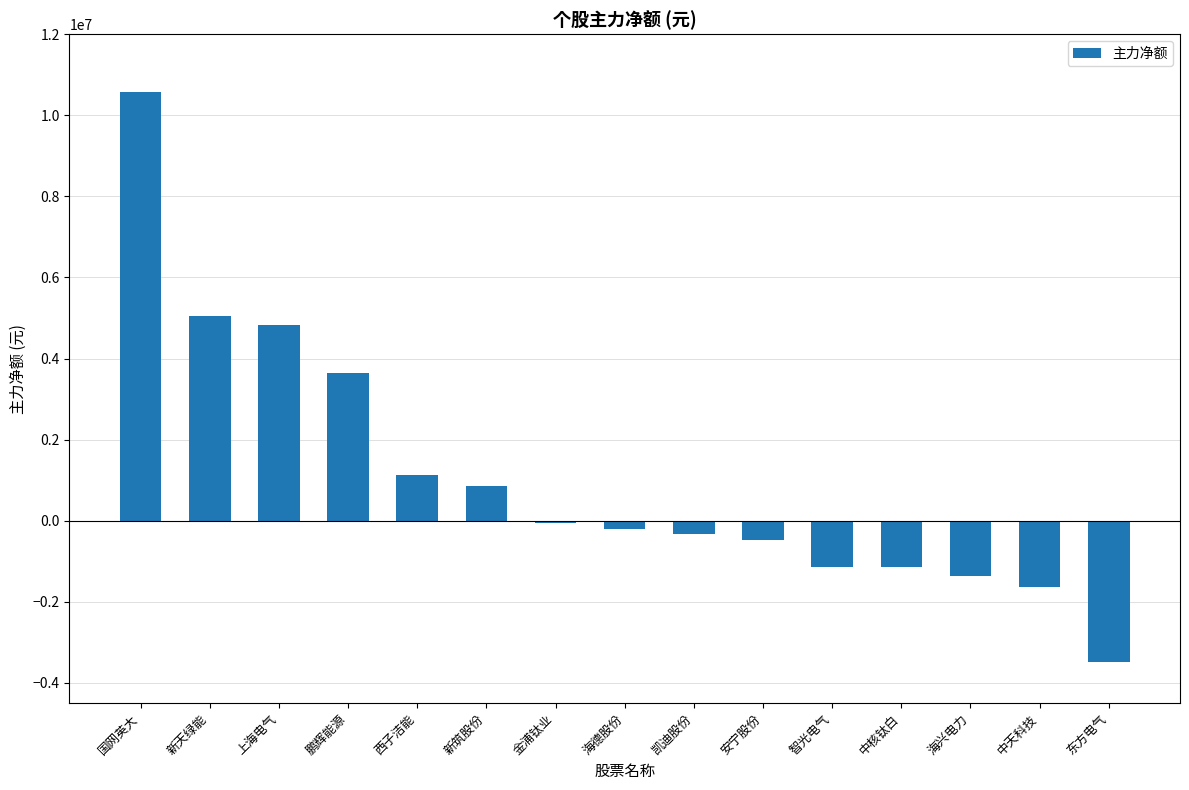

What is the change in value from 新筑股份 to 中天科技?

-2488920